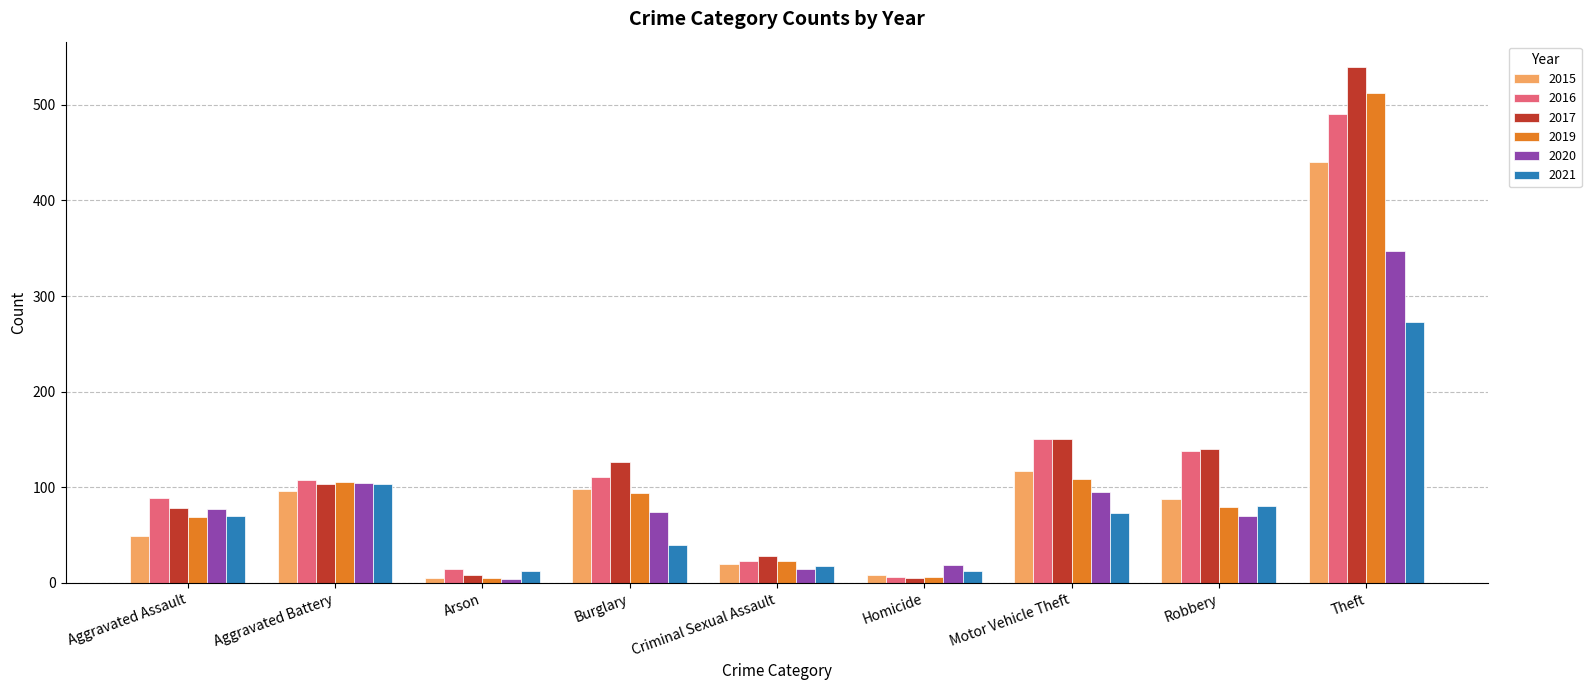

The 2020 series shows 74 at Burglary. True or false?

True